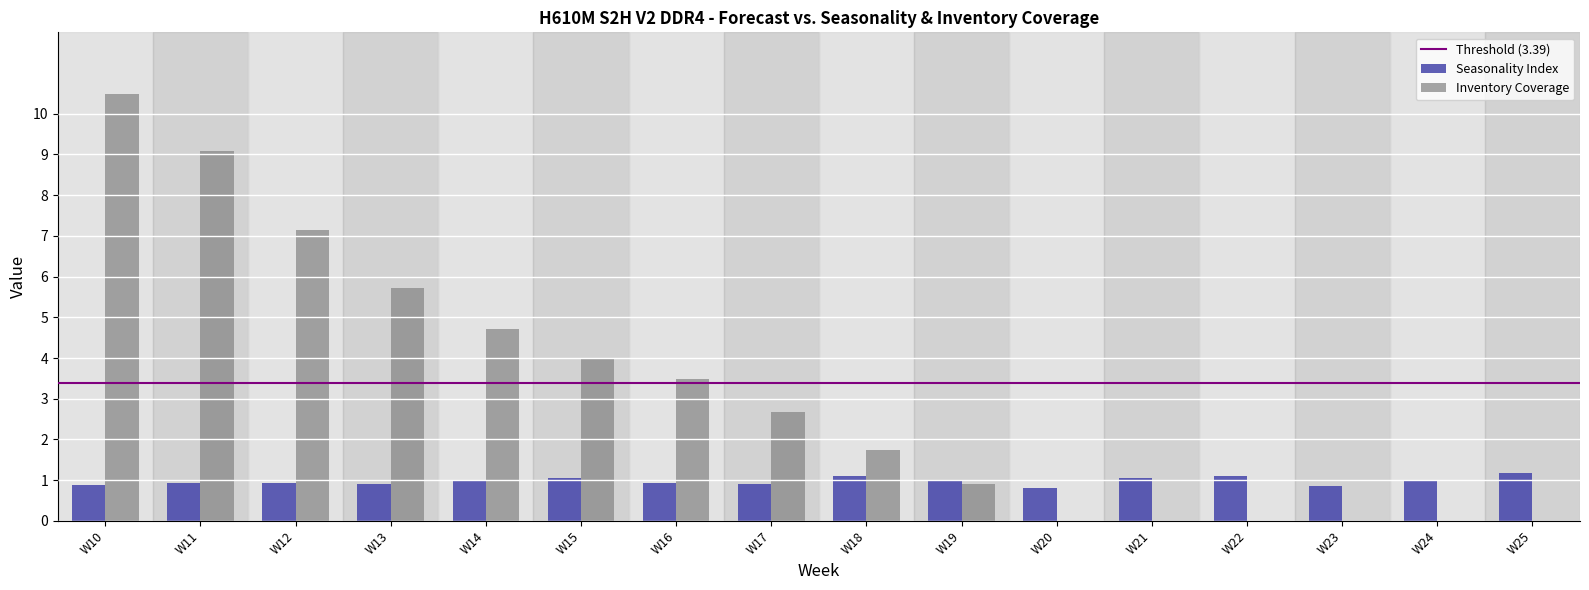

At which label does Inventory Coverage first exceed 2?

W10